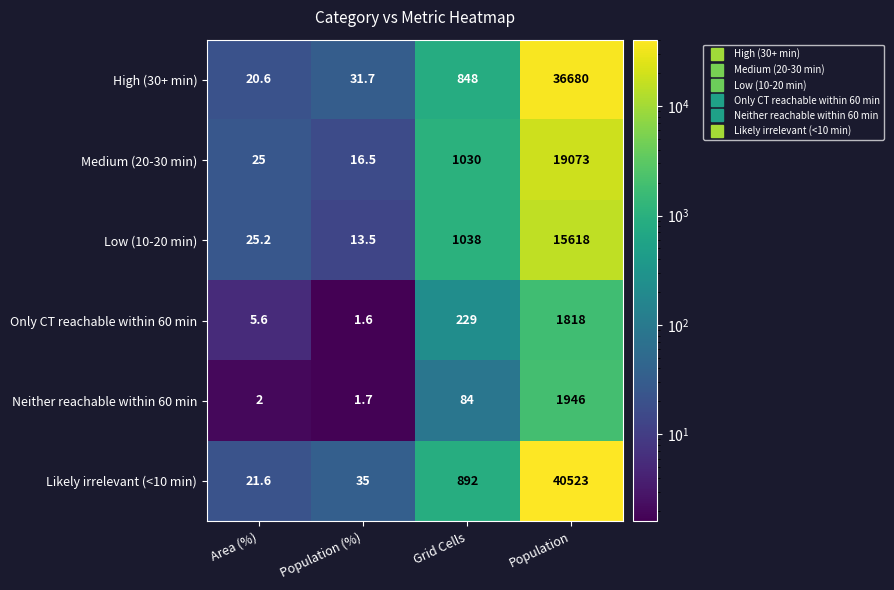

The Only CT reachable within 60 min series shows 3.2 at Area (%). True or false?

False